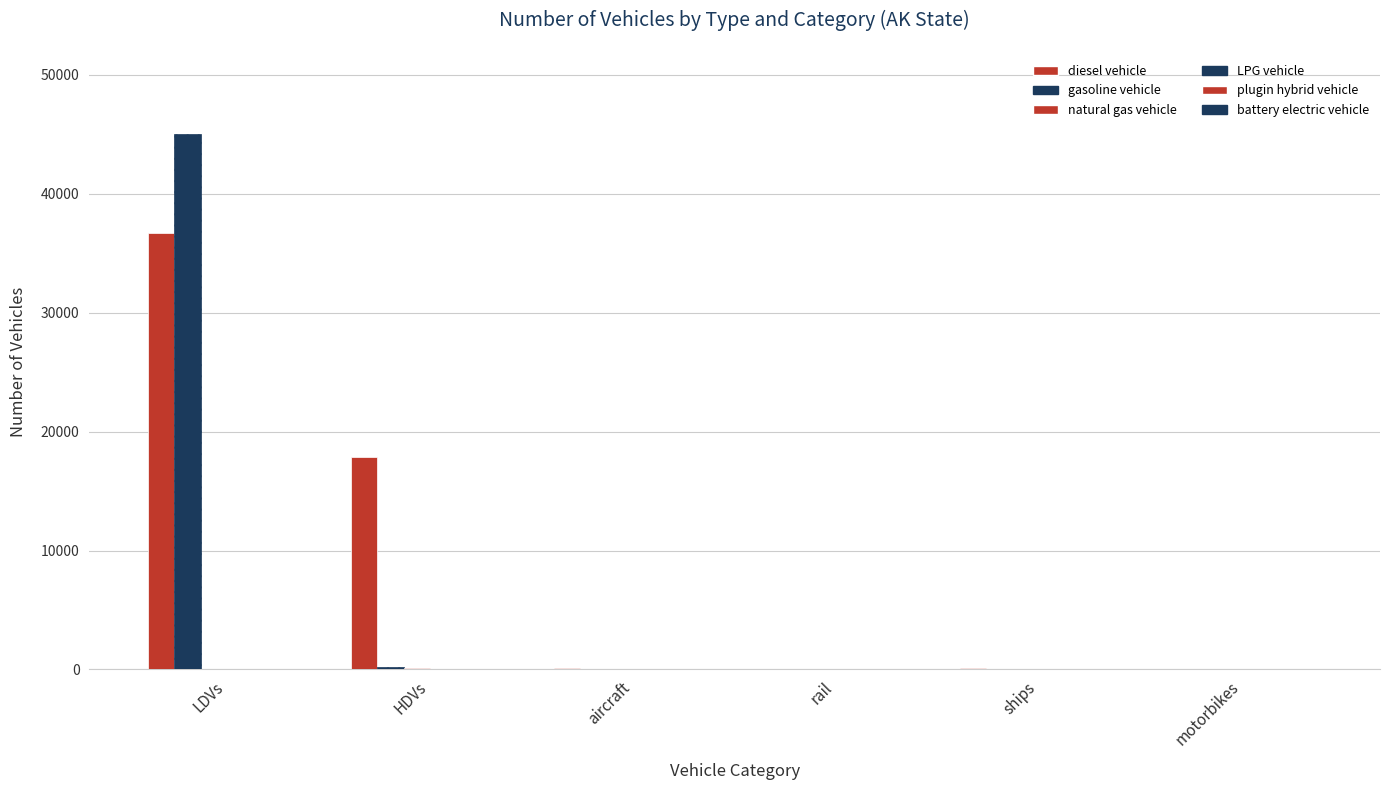

The diesel vehicle series shows 122 at ships. True or false?

True